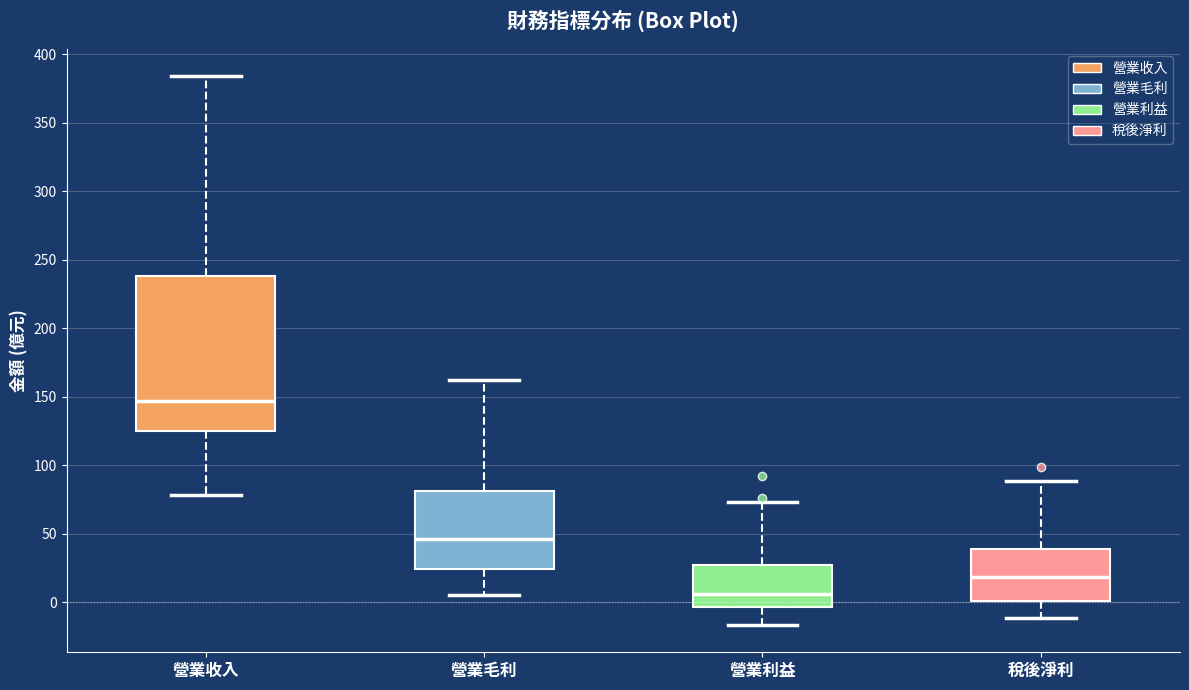

Which box is the tallest, from its lower edge to its upper edge?

營業收入